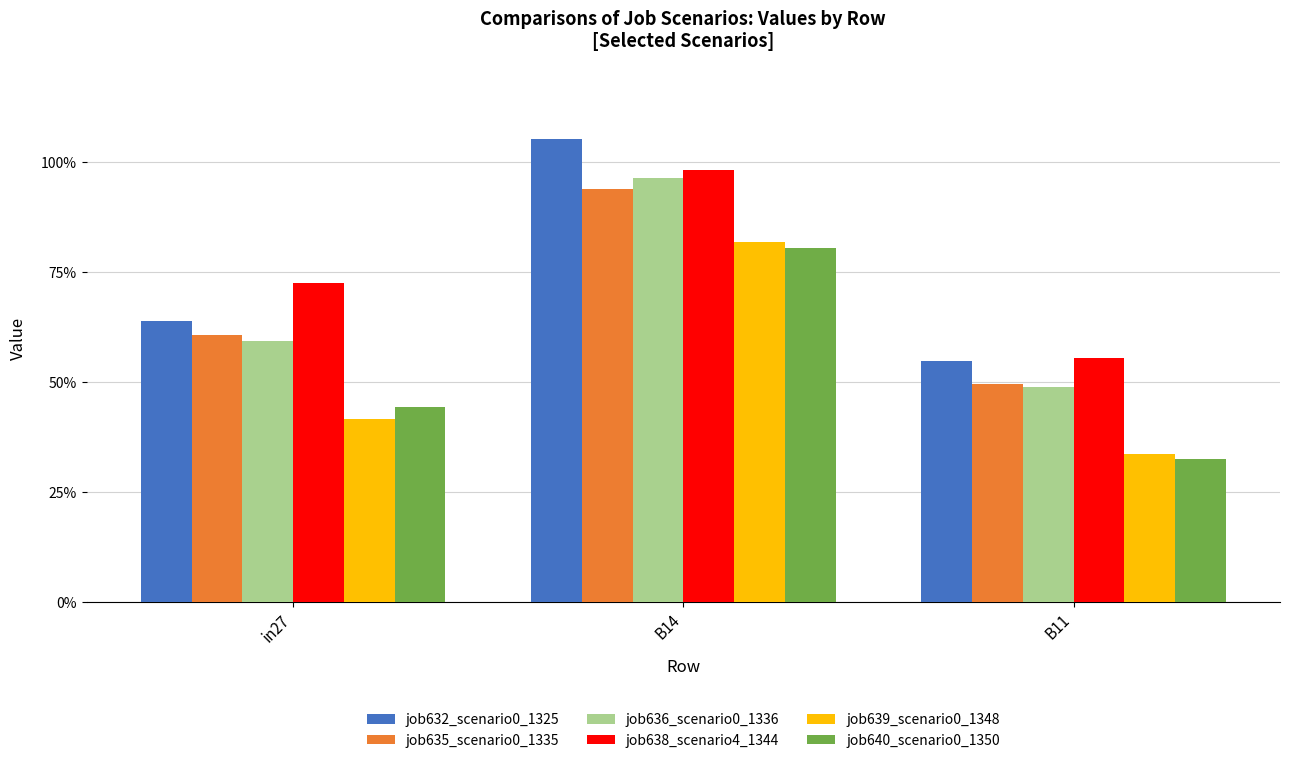

Are the bars grouped side by side (vs. stacked)?

Yes